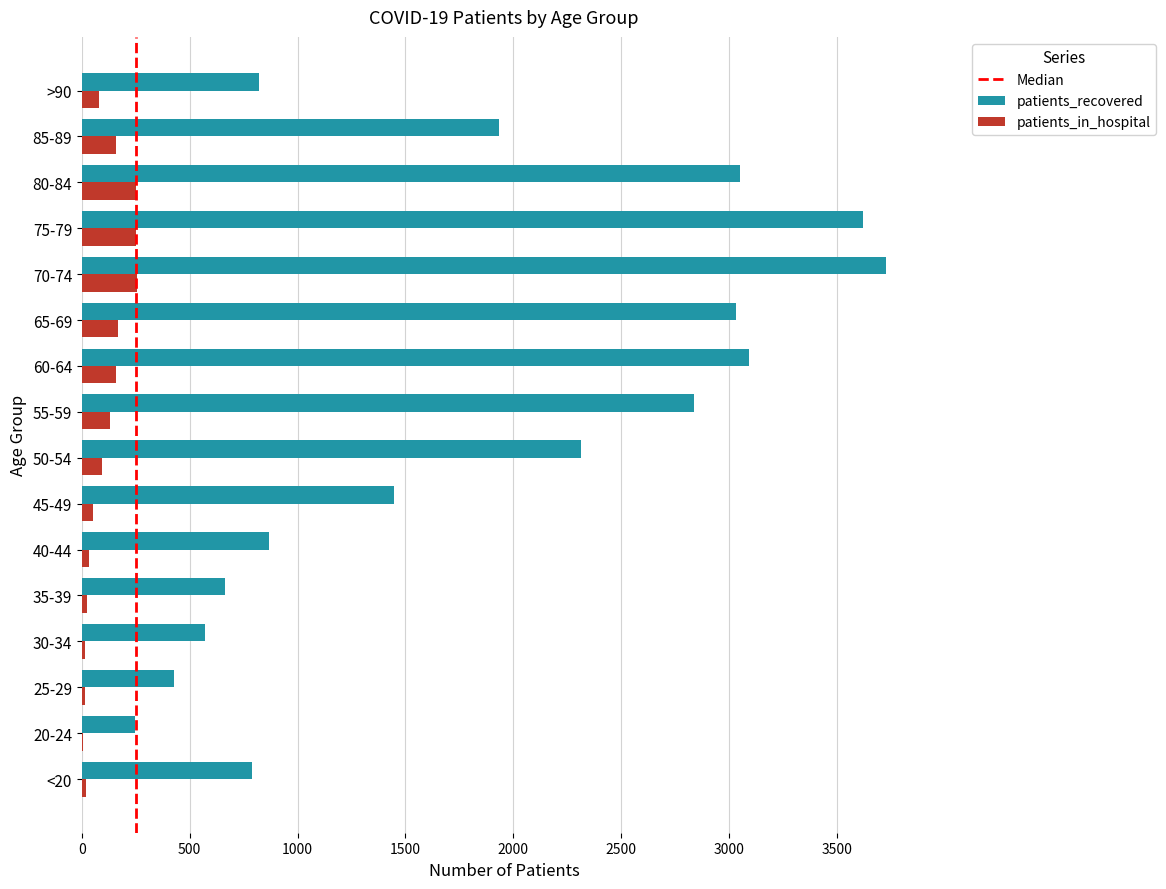

Is it true that patients_in_hospital equals 77 at >90?

True